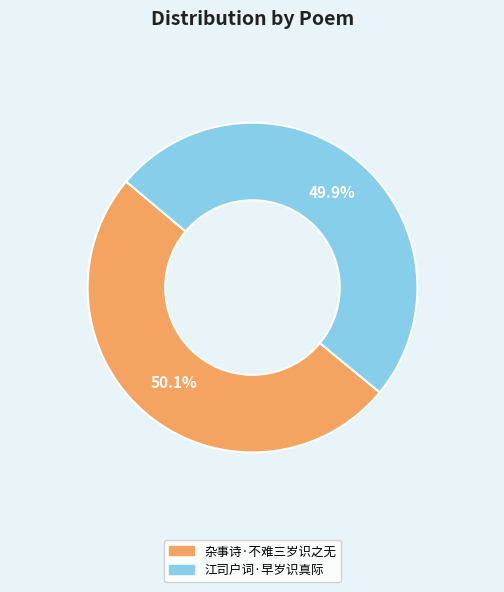

Count the number of slices in the pie.

2